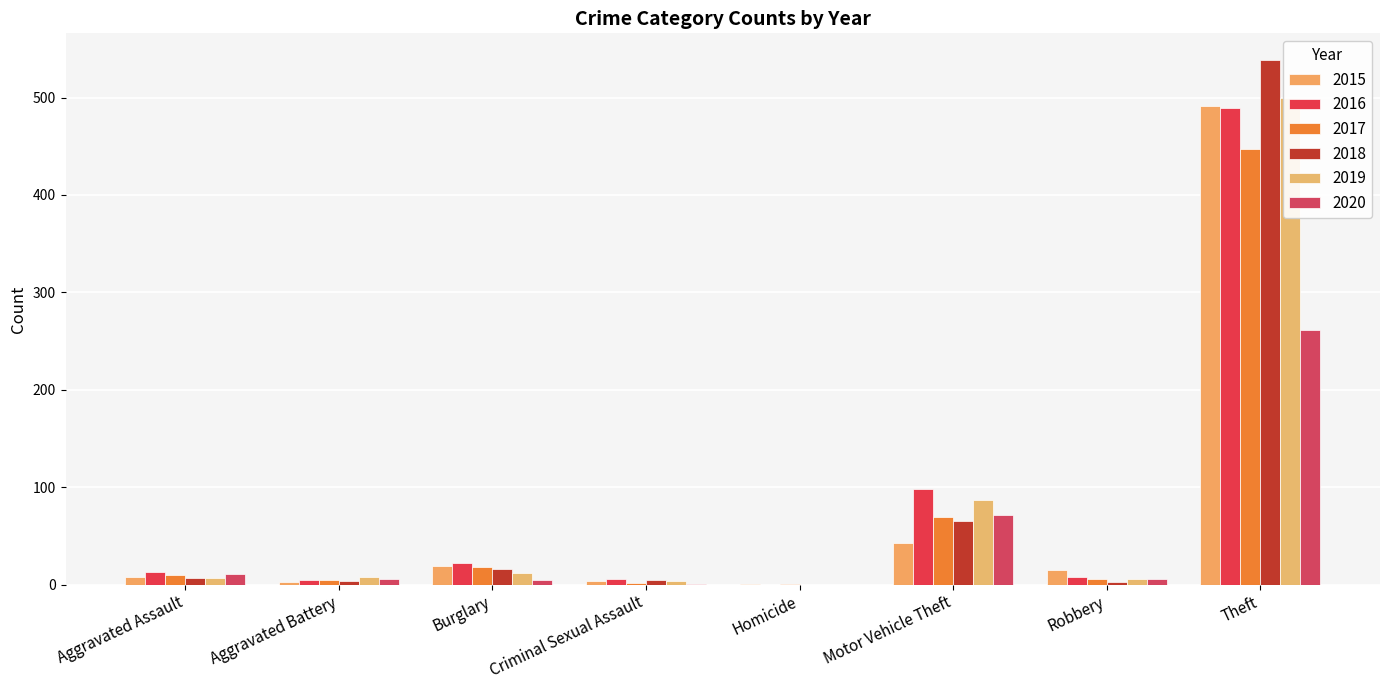

Which category has the lowest value in the 2015 series?

Homicide